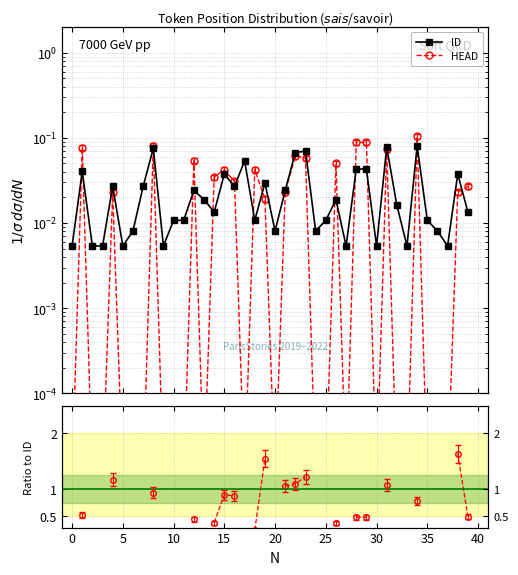

What is the sum of the ID values at 29 and 32?

0.1